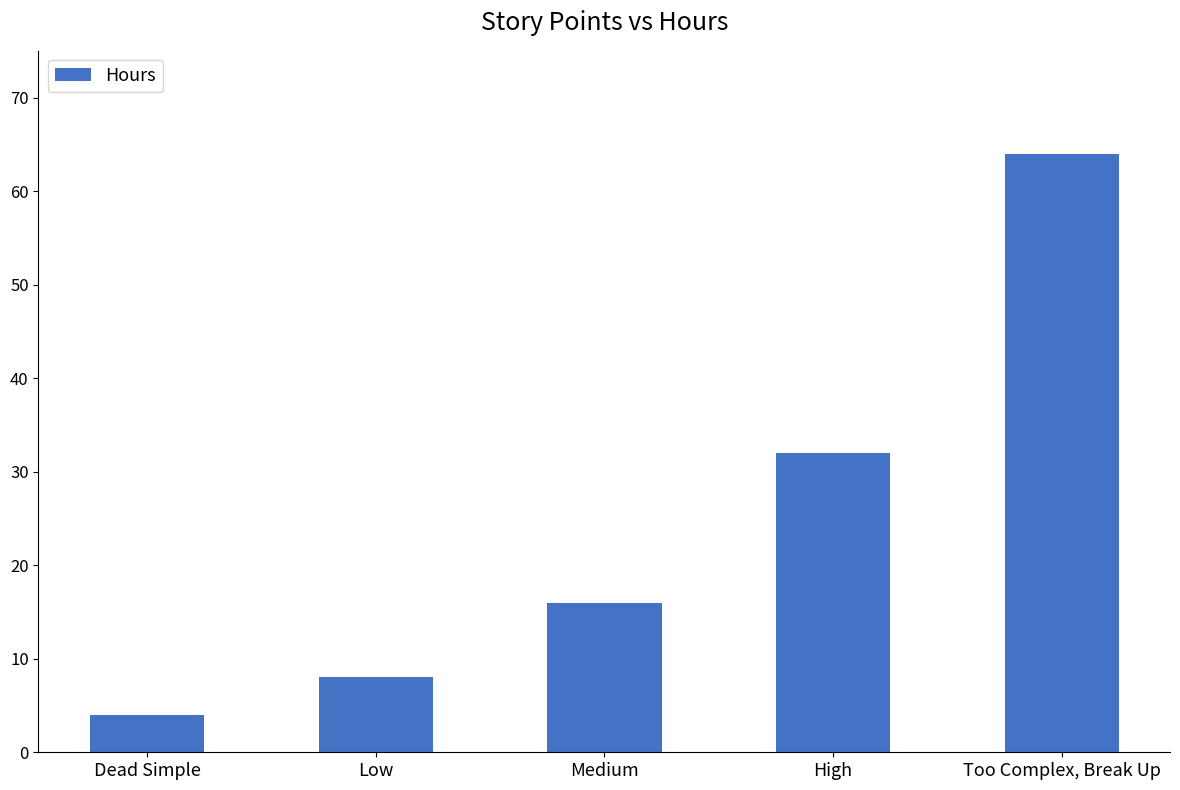

At which label is the value closest to 34?

High